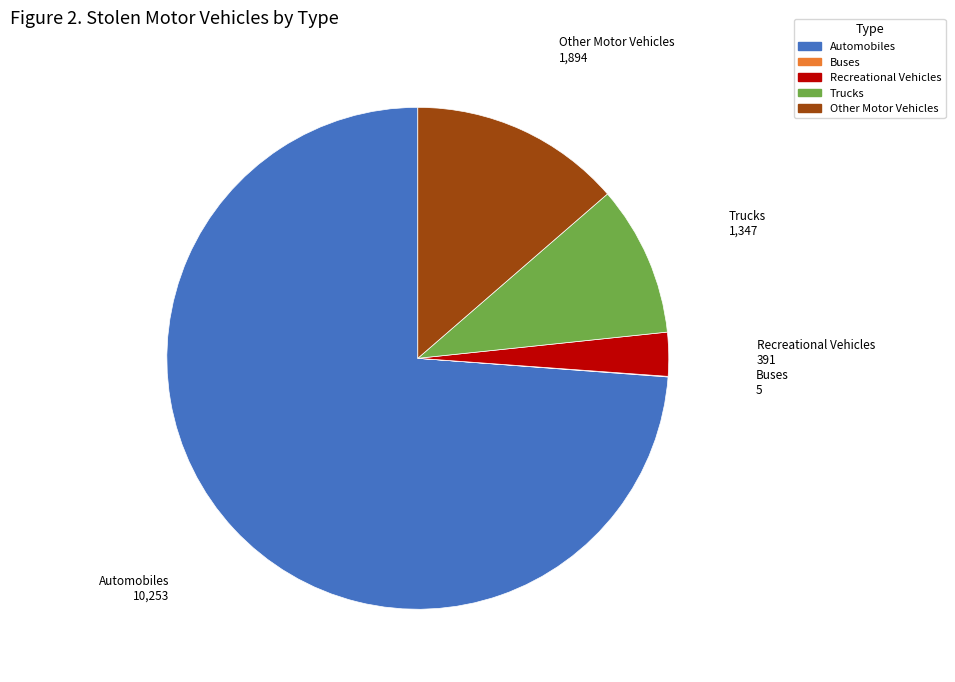

Which slice is the largest?

Automobiles